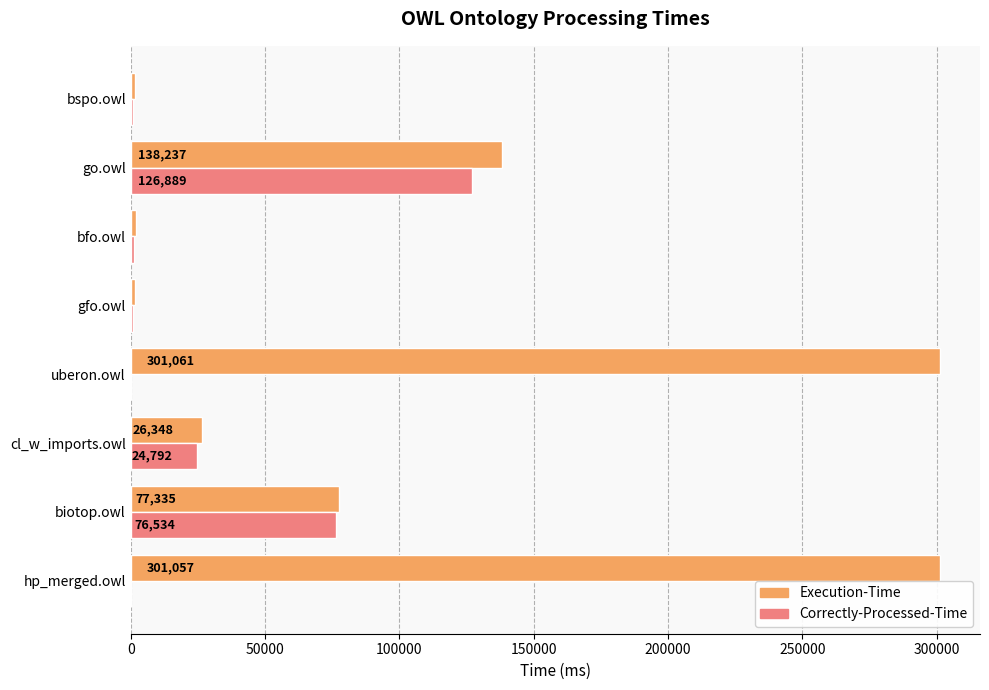

What is the total value across all series at bfo.owl?

2853